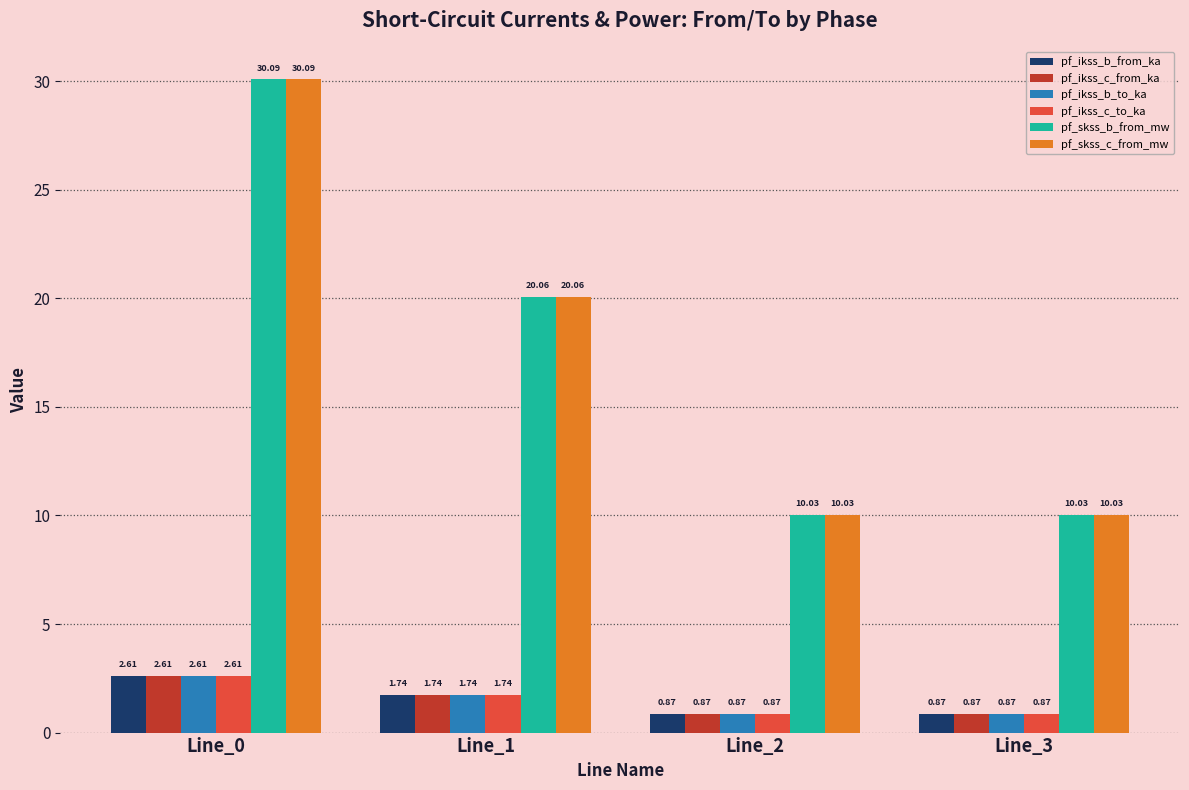

Does the chart contain stacked bars?

No